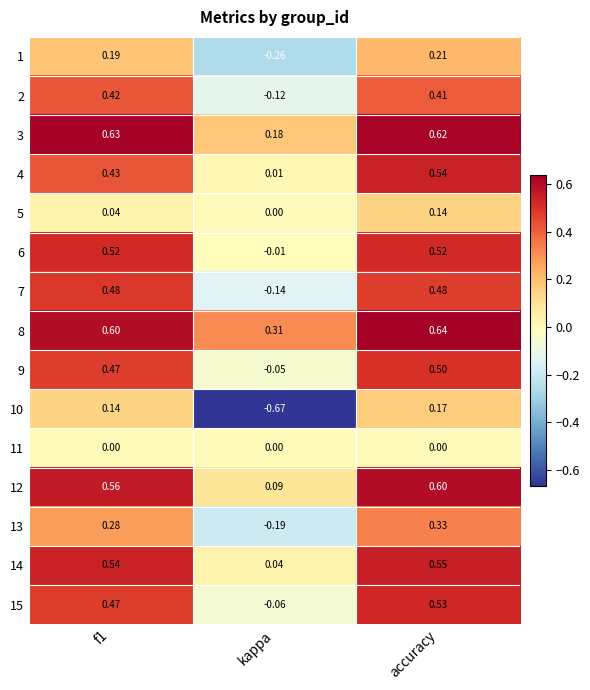

Where is 2 nearest to the value 0?

kappa